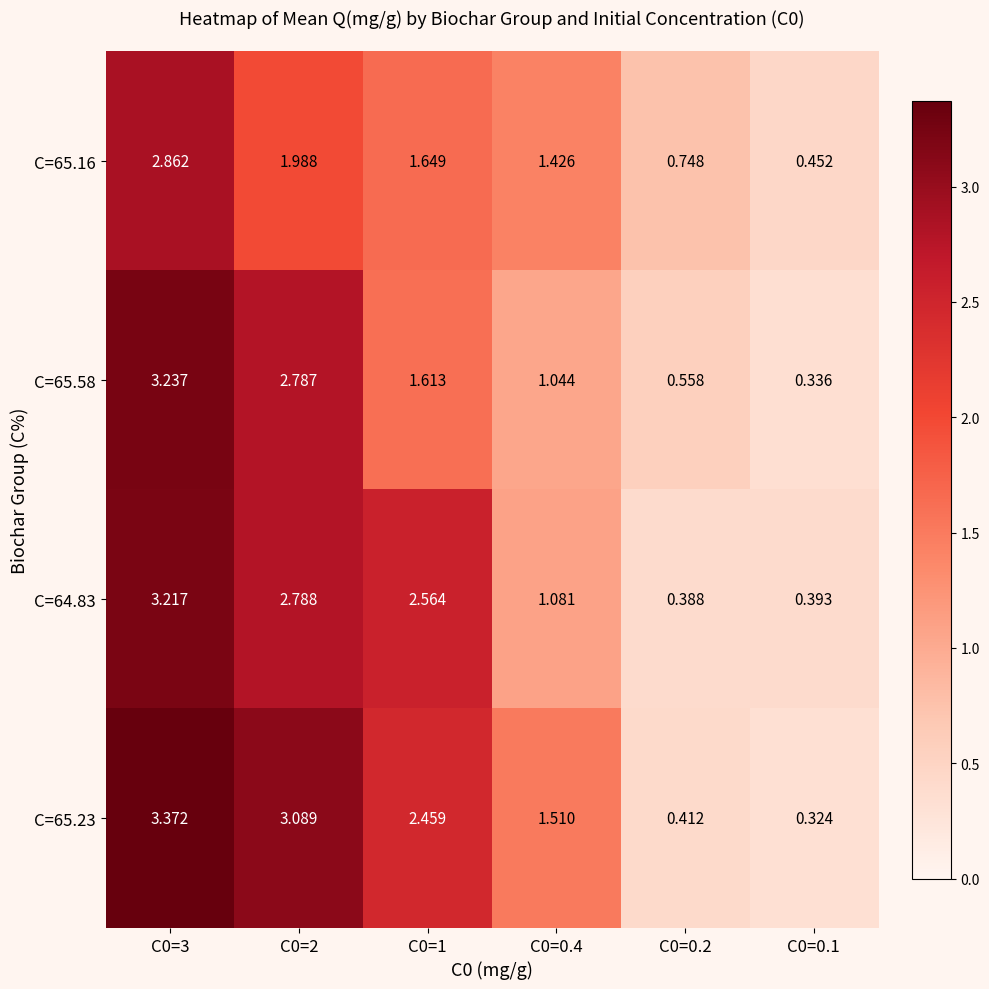

Is the value of C=64.83 at C0=1 greater than the value of C=65.58 at C0=3?

No